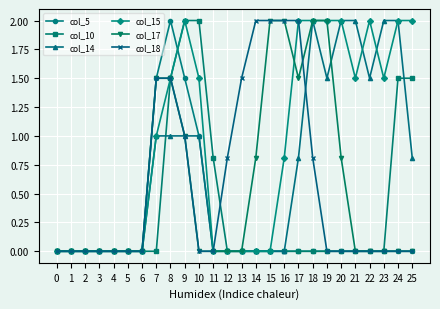

What is the value of the col_15 point at the 17th from the left?

0.8